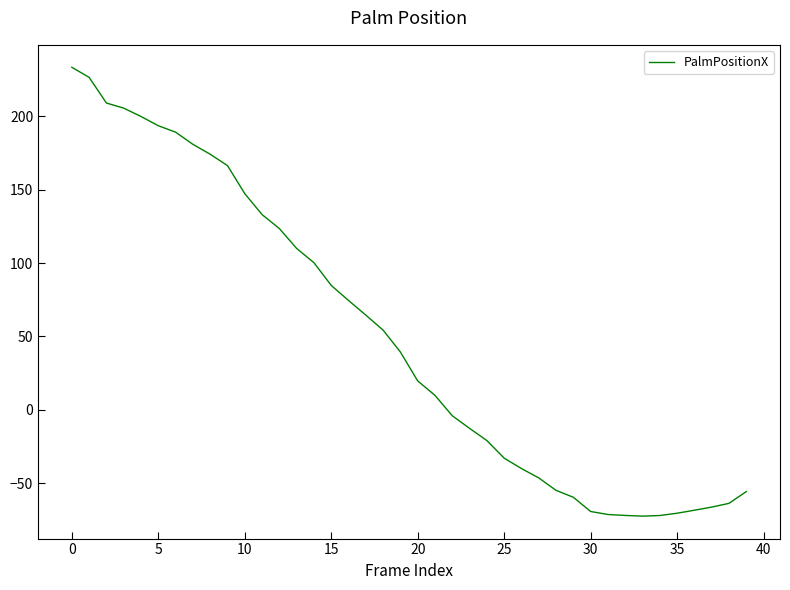

What is the greatest value displayed?

233.5